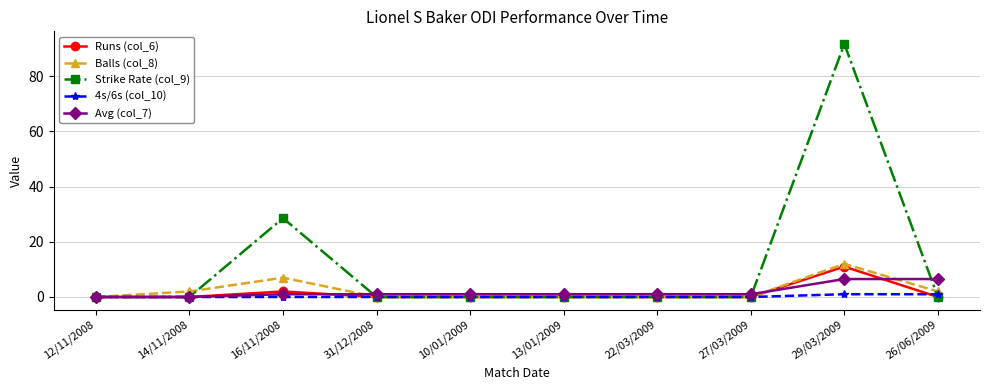

Between 14/11/2008 and 26/06/2009, which series saw the biggest shift?

Avg (col_7)